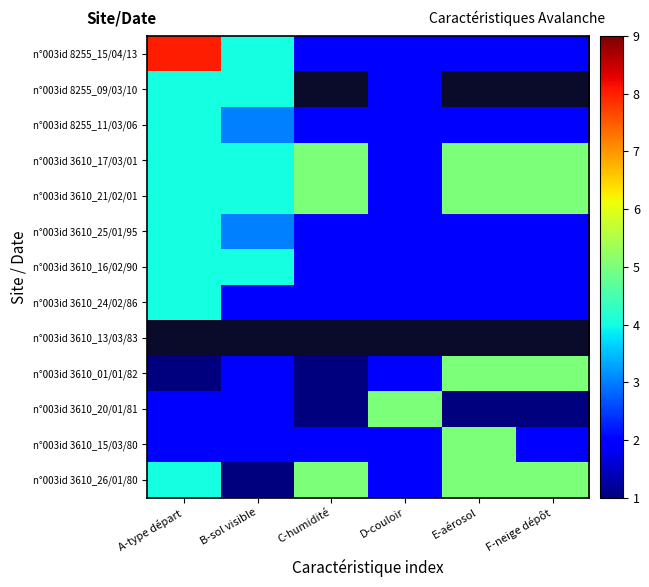

Which series changed the most between C-humidité and E-aérosol?

n°003id 3610_01/01/82